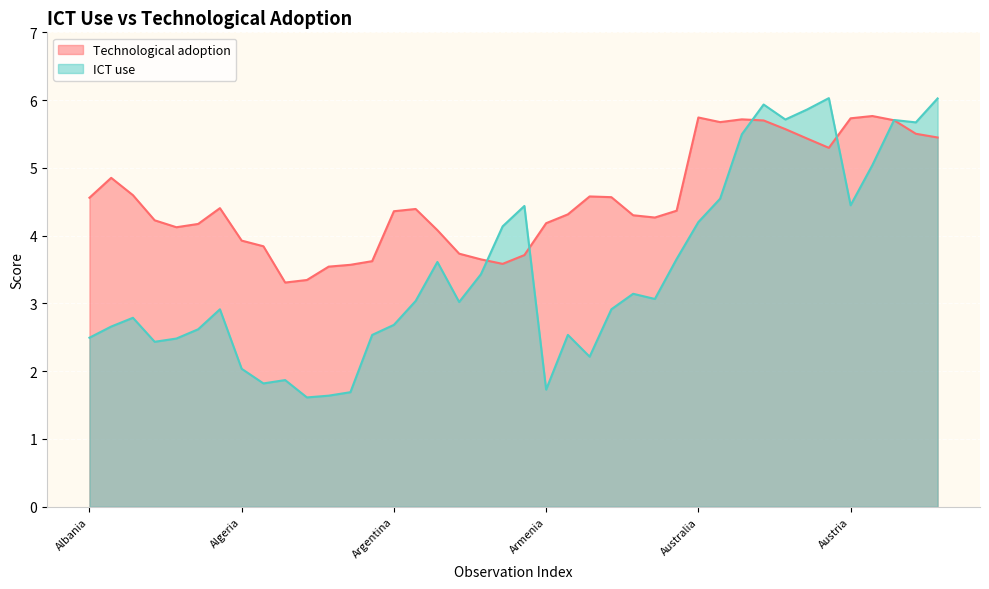

Rank the series at Australia 2011 from lowest to highest value.

ICT use, Technological adoption